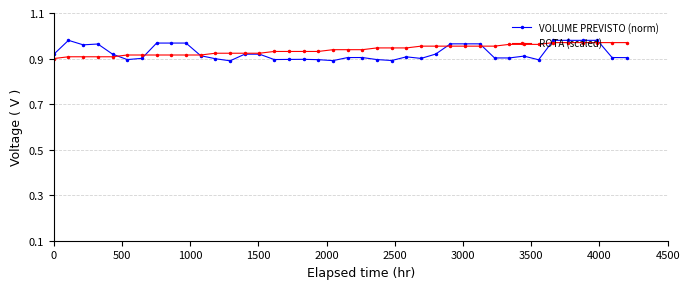

True or false: VOLUME PREVISTO (norm) has more than 2 points higher than both neighbors.

True